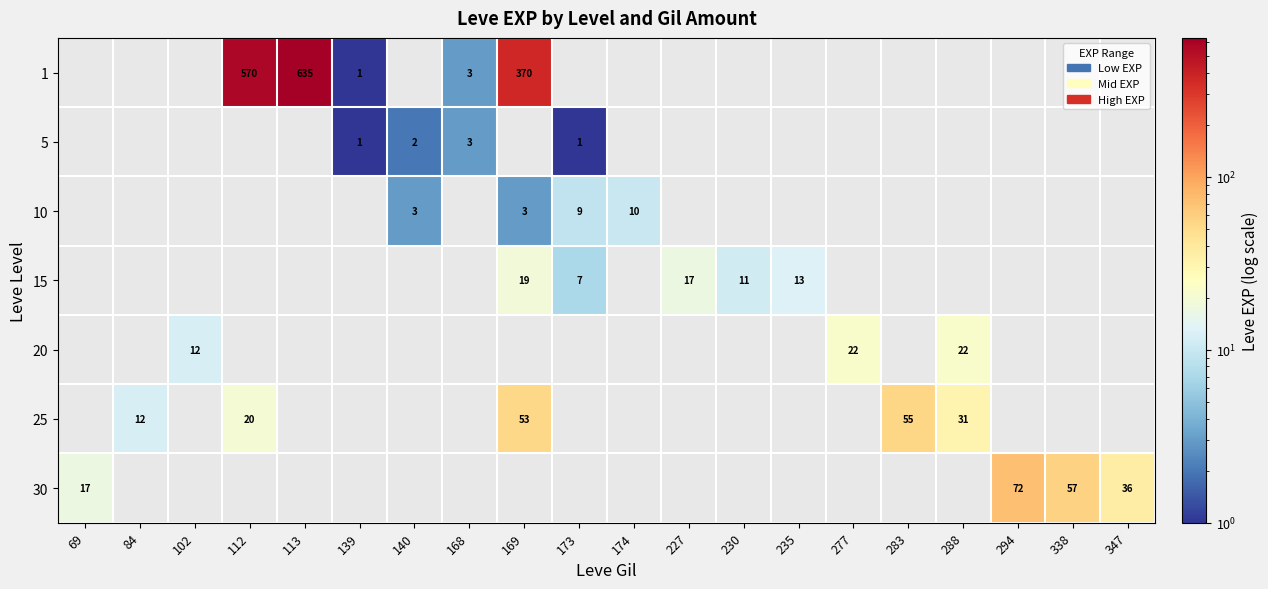

The 1 series shows 420 at 113. True or false?

False